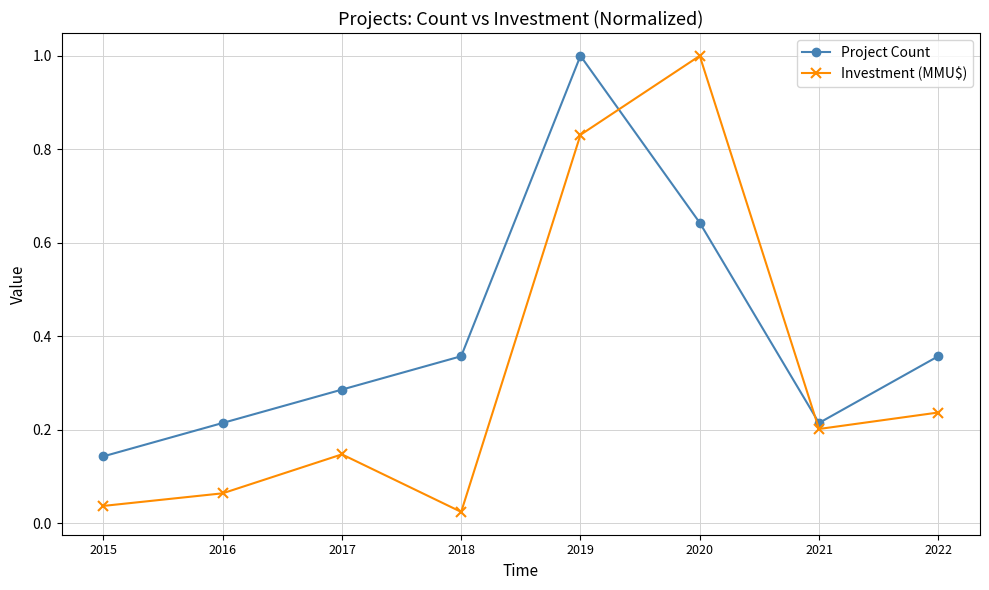

Between 2019 and 2021, which series saw the biggest shift?

Project Count